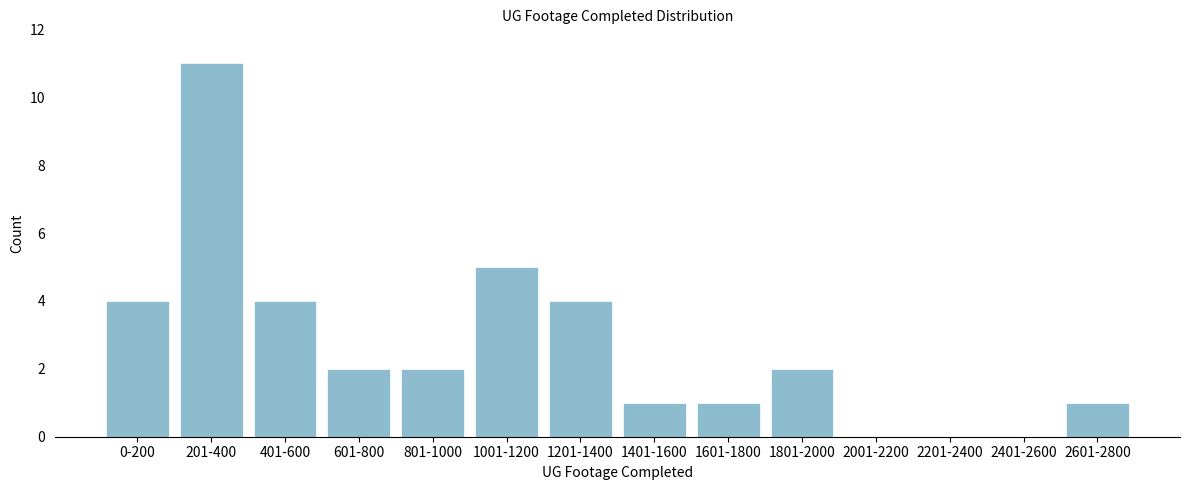

Reading left to right, list all the values displayed in this chart.

0-200=4	201-400=11	401-600=4	601-800=2	801-1000=2	1001-1200=5	1201-1400=4	1401-1600=1	1601-1800=1	1801-2000=2	2001-2200=0	2201-2400=0	2401-2600=0	2601-2800=1